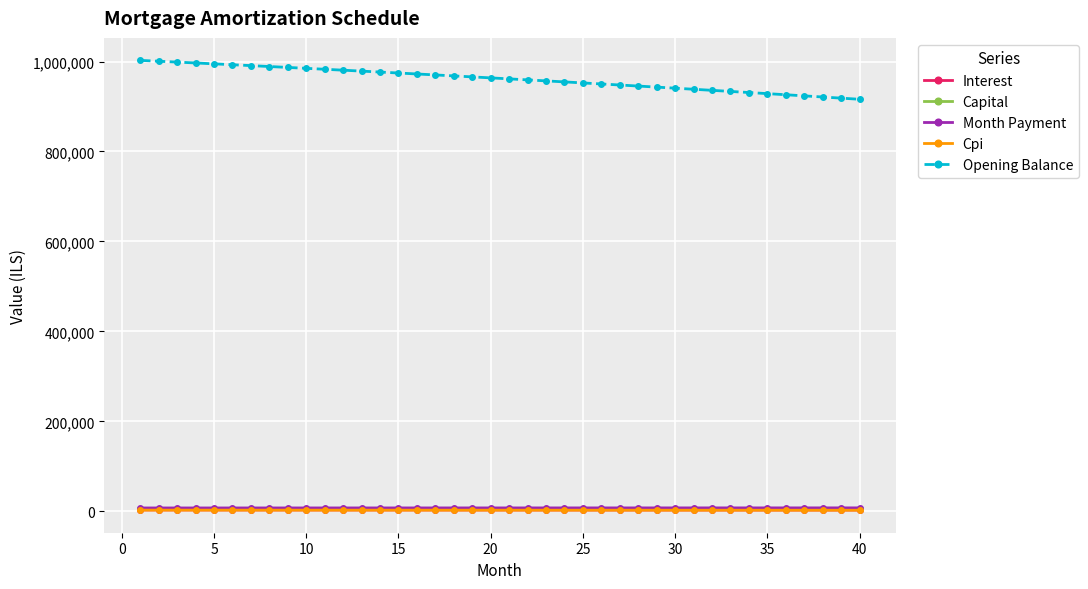

Which series has the widest spread of values?

Opening Balance